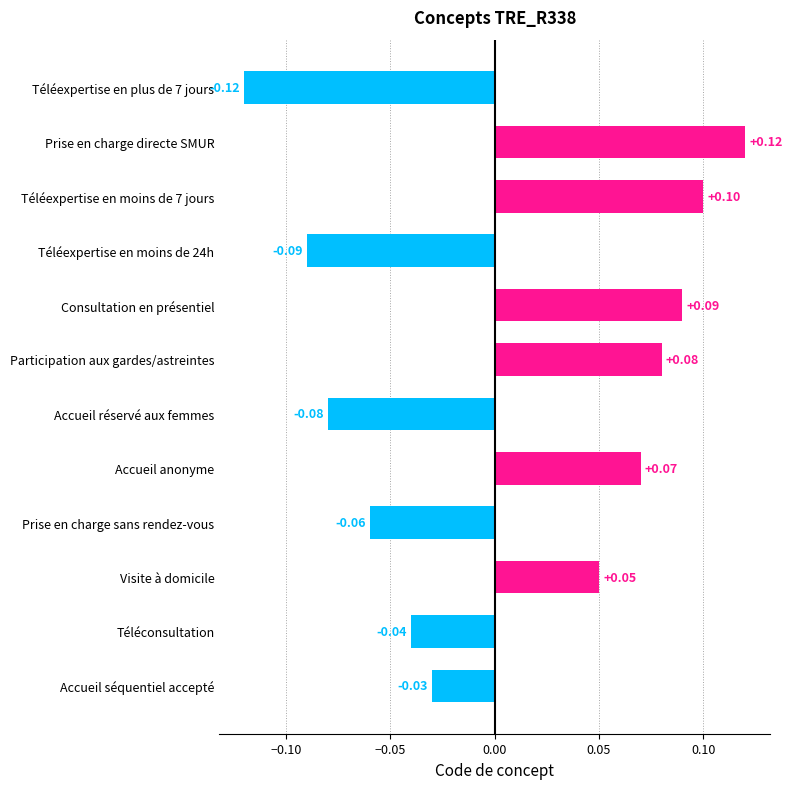

Rank the categories by value from lowest to highest.

Téléexpertise en plus de 7 jours, Téléexpertise en moins de 24h, Accueil réservé aux femmes, Prise en charge sans rendez-vous, Téléconsultation, Accueil séquentiel accepté, Visite à domicile, Accueil anonyme, Participation aux gardes/astreintes, Consultation en présentiel, Téléexpertise en moins de 7 jours, Prise en charge directe SMUR